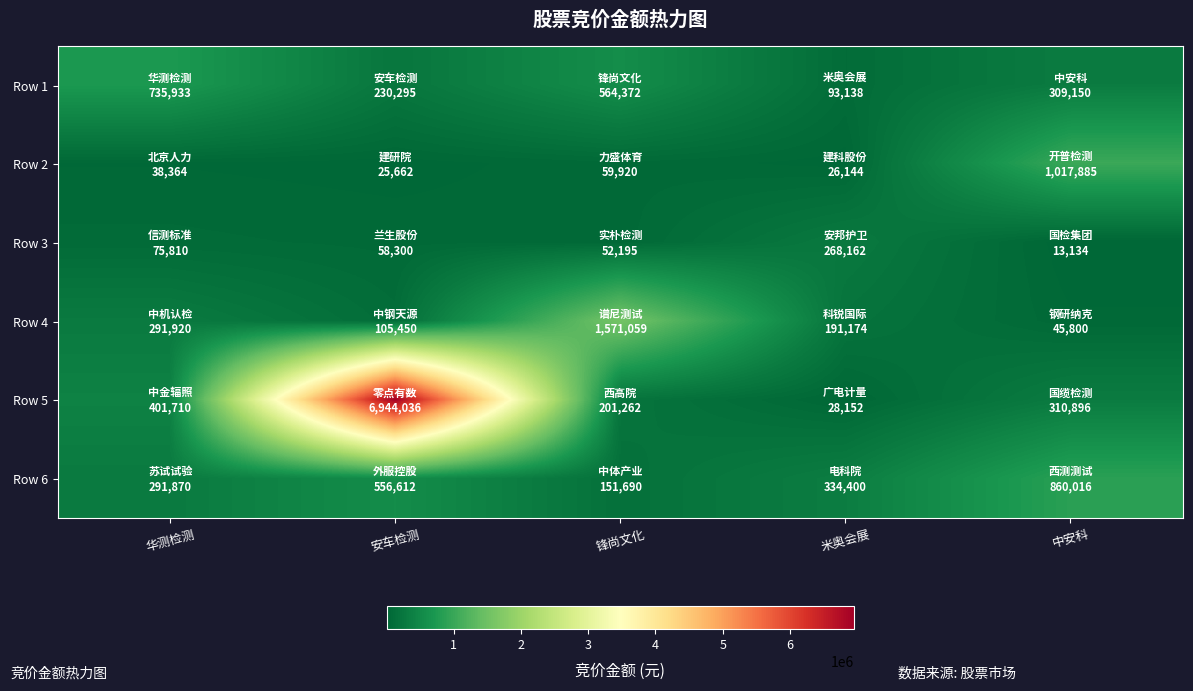

List the series in order of their peak value, lowest first.

Row 3, Row 1, Row 6, Row 2, Row 4, Row 5